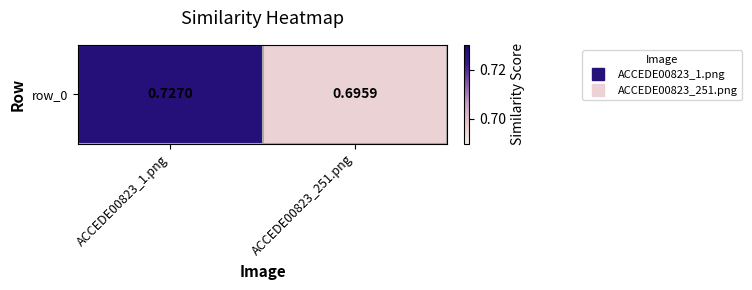

List the labels in order of value, smallest first.

ACCEDE00823_251.png, ACCEDE00823_1.png